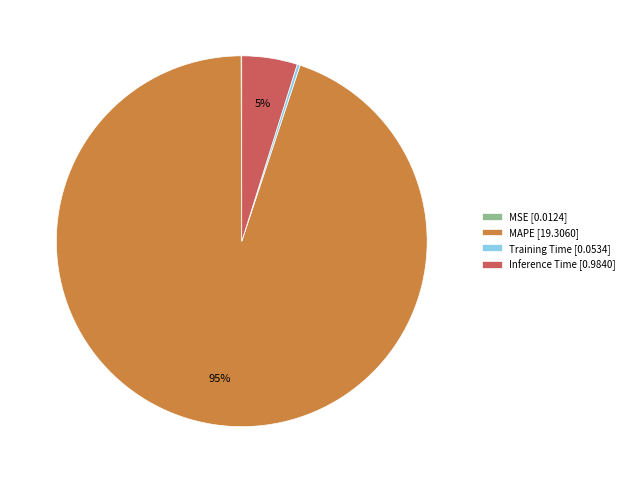

Is the sum of Inference Time [0.9840] and MAPE [19.3060] greater than half?

Yes